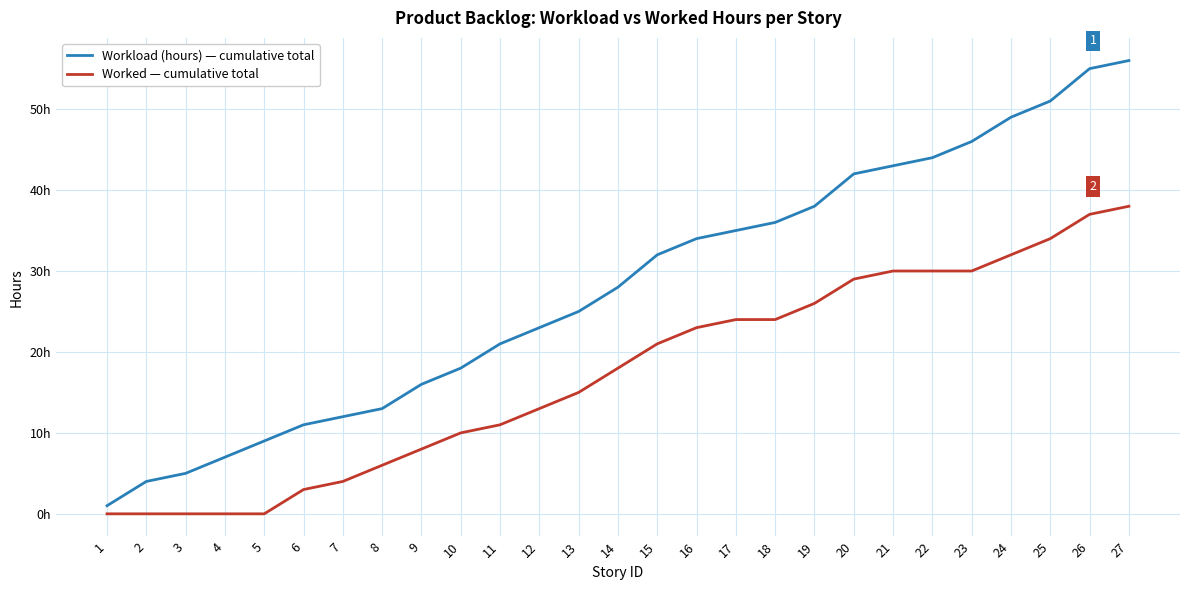

List the series in order of their peak value, lowest first.

Worked — cumulative total, Workload (hours) — cumulative total